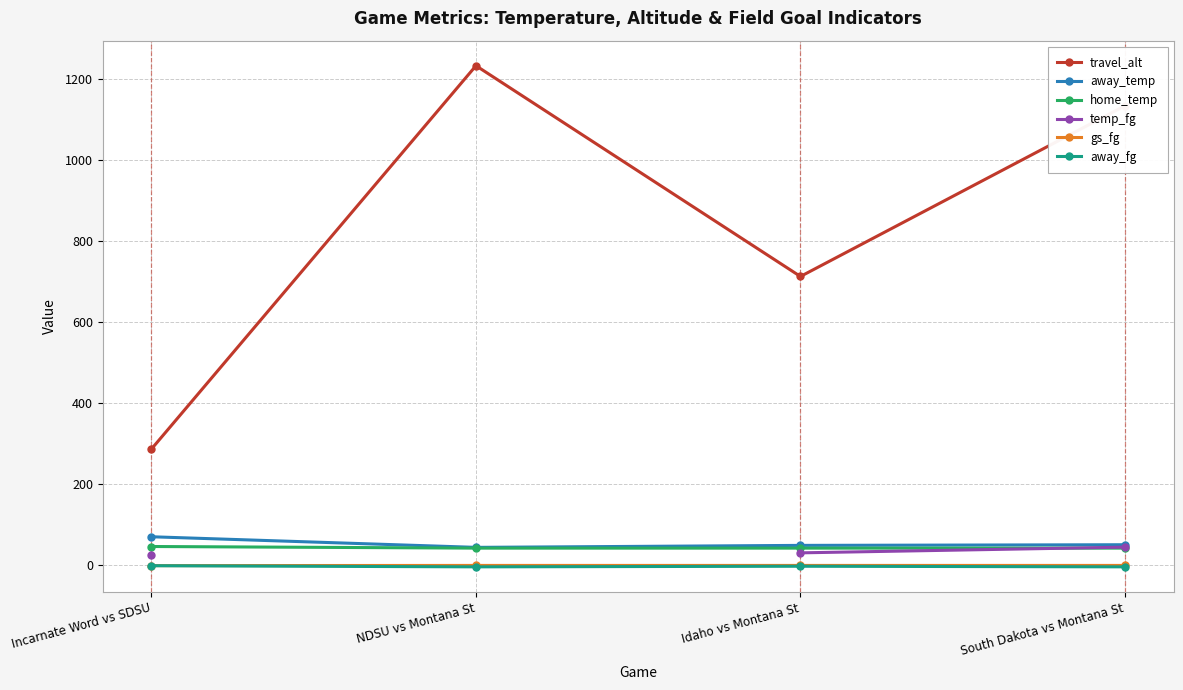

How many values in the away_fg series are below -2?

2